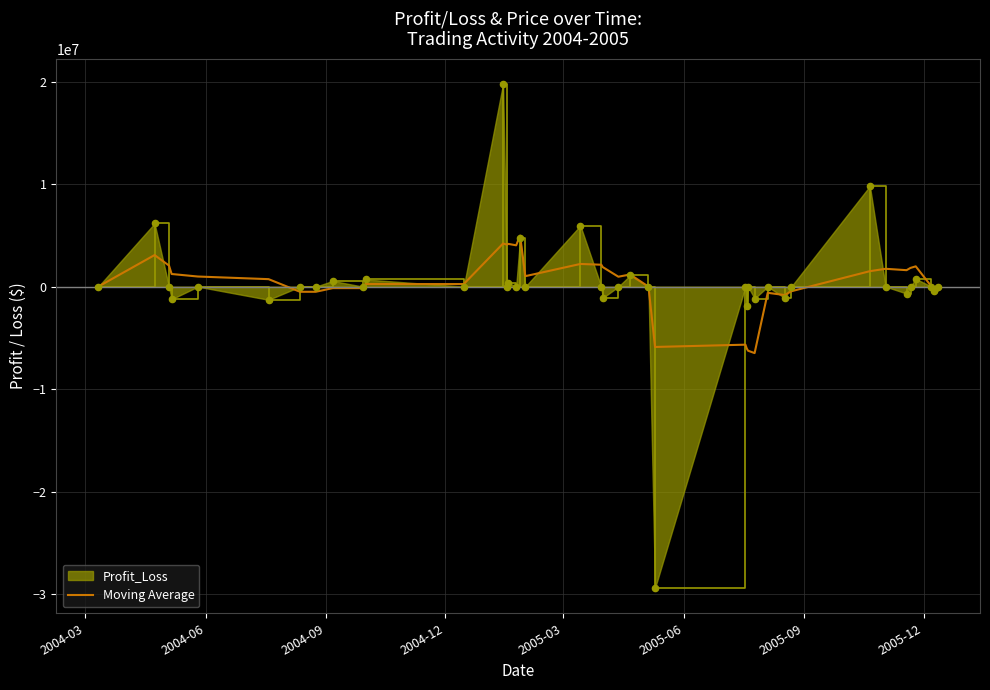

Which series has the largest range (max minus min)?

Profit_Loss